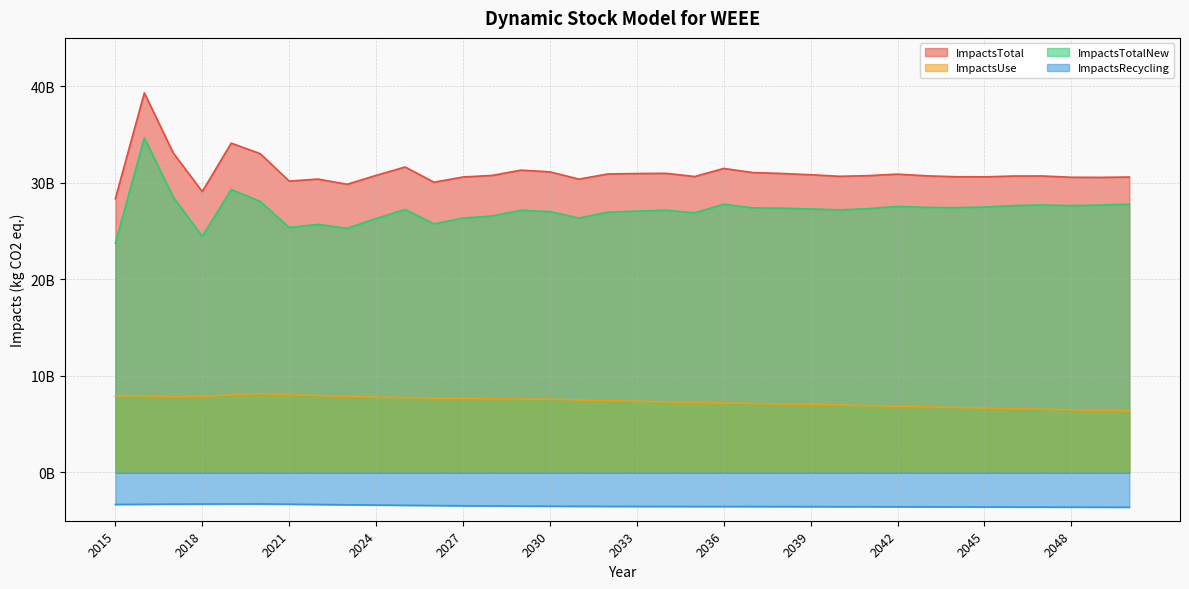

What is the approximate value of ImpactsTotal at 2028?

30756384243.1